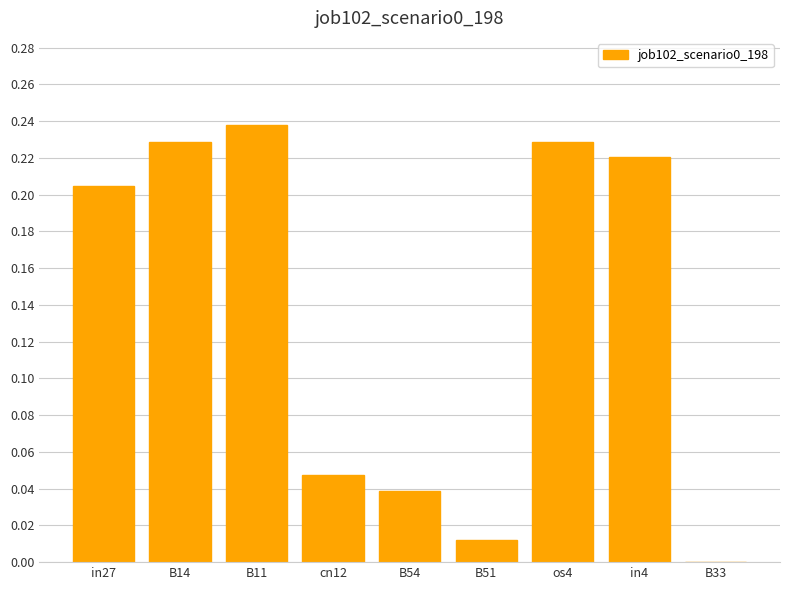

Which label corresponds to the largest value in the chart?

B11